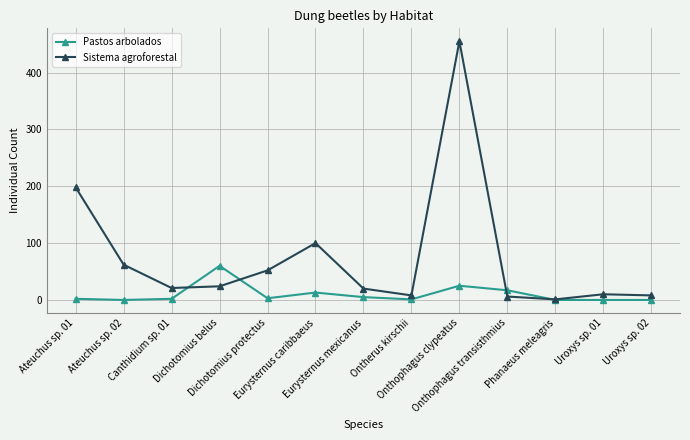

At which category does the chart reach its peak across all series?

Onthophagus clypeatus